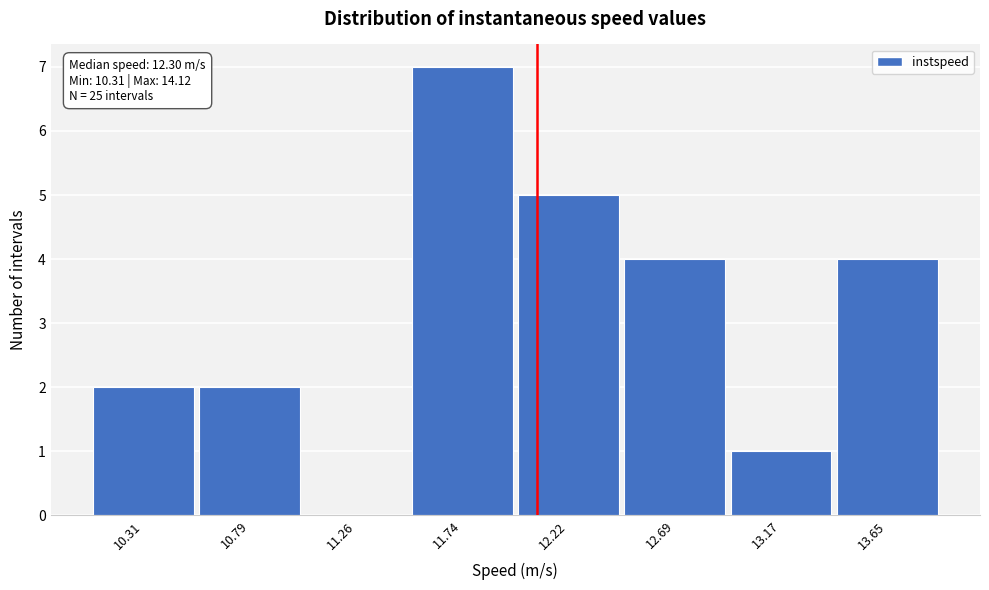

Reading left to right, list all the values displayed in this chart.

10.31=2	10.79=2	11.26=0	11.74=7	12.22=5	12.69=4	13.17=1	13.65=4